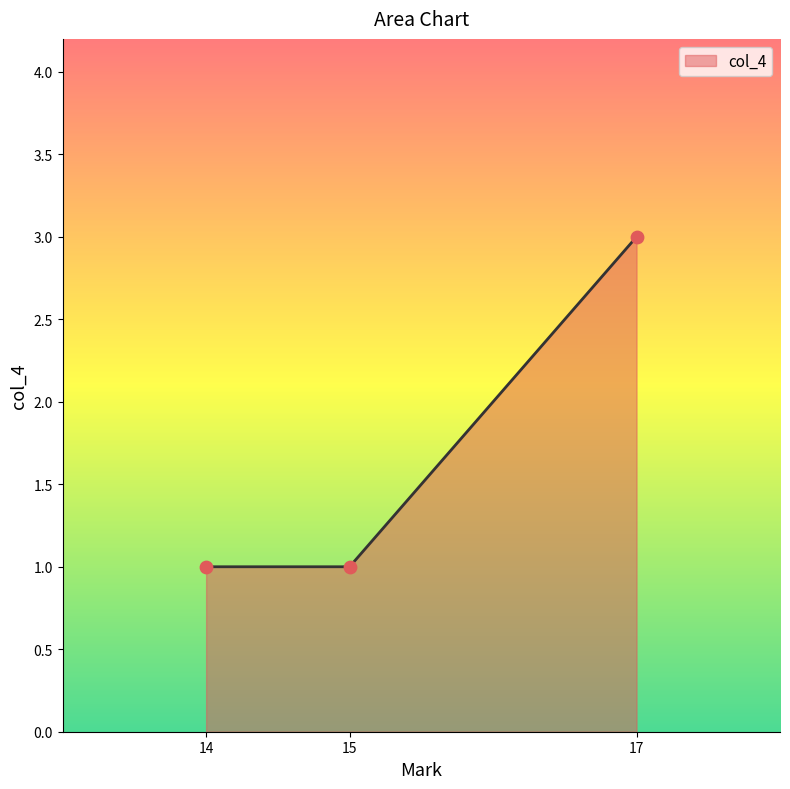

What is the ratio of the value at 14 to the value at 17?

0.3